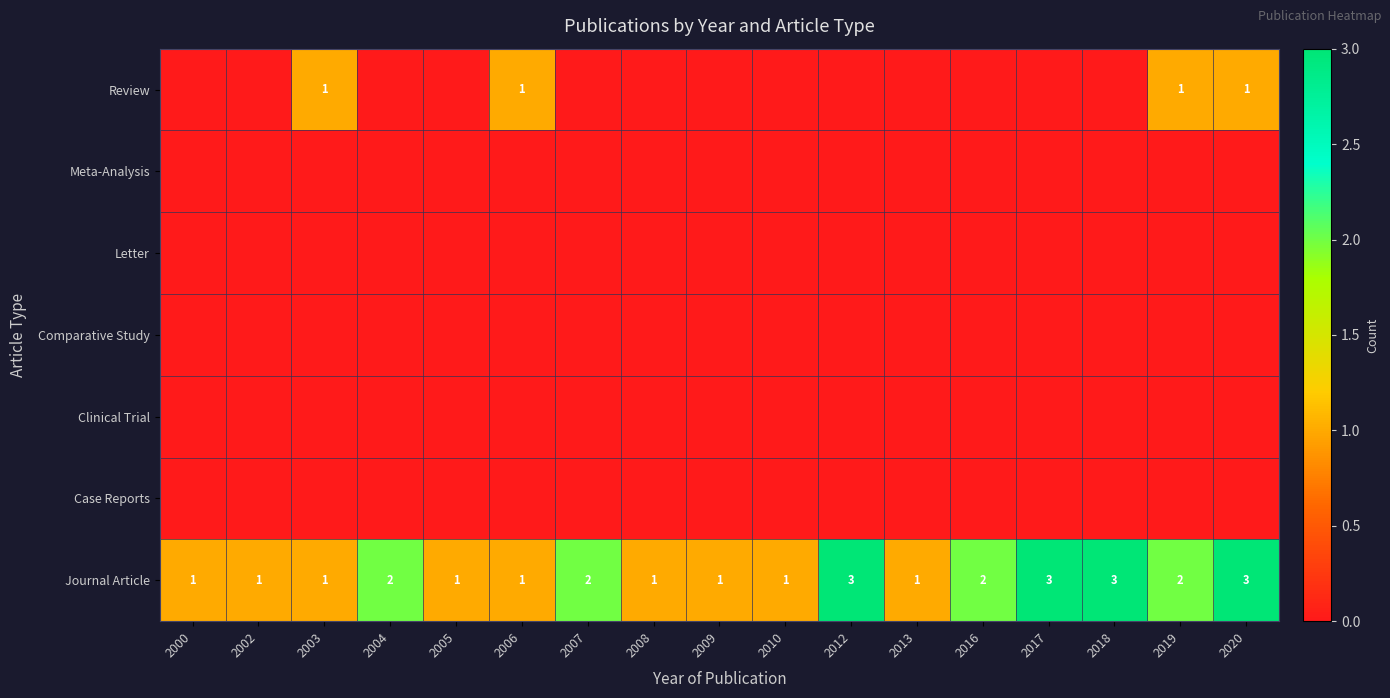

The value of Journal Article at 2016 is 2. True or false?

True